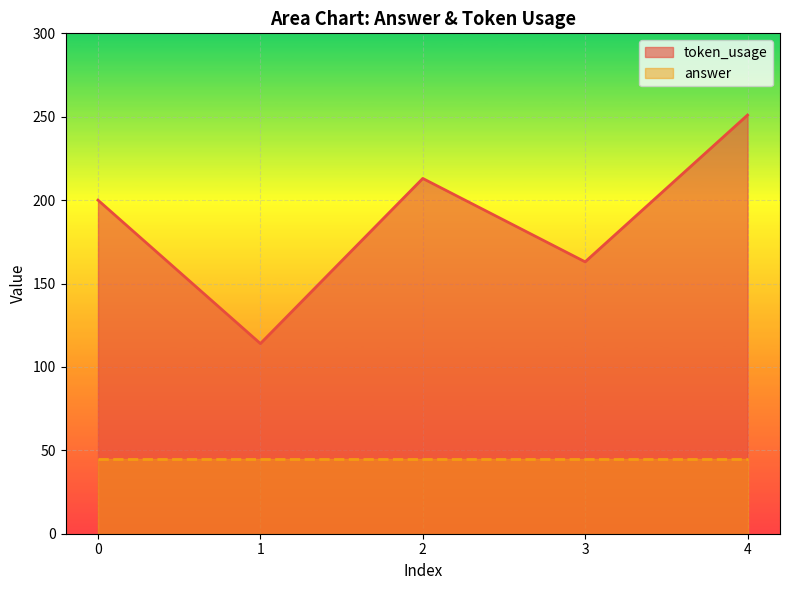

What is the change in value from 0 to 4?

+51